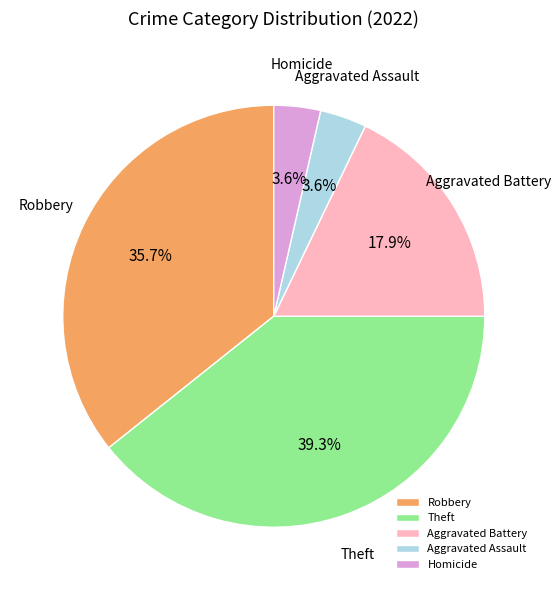

Is there any slice that represents more than half of the pie?

No